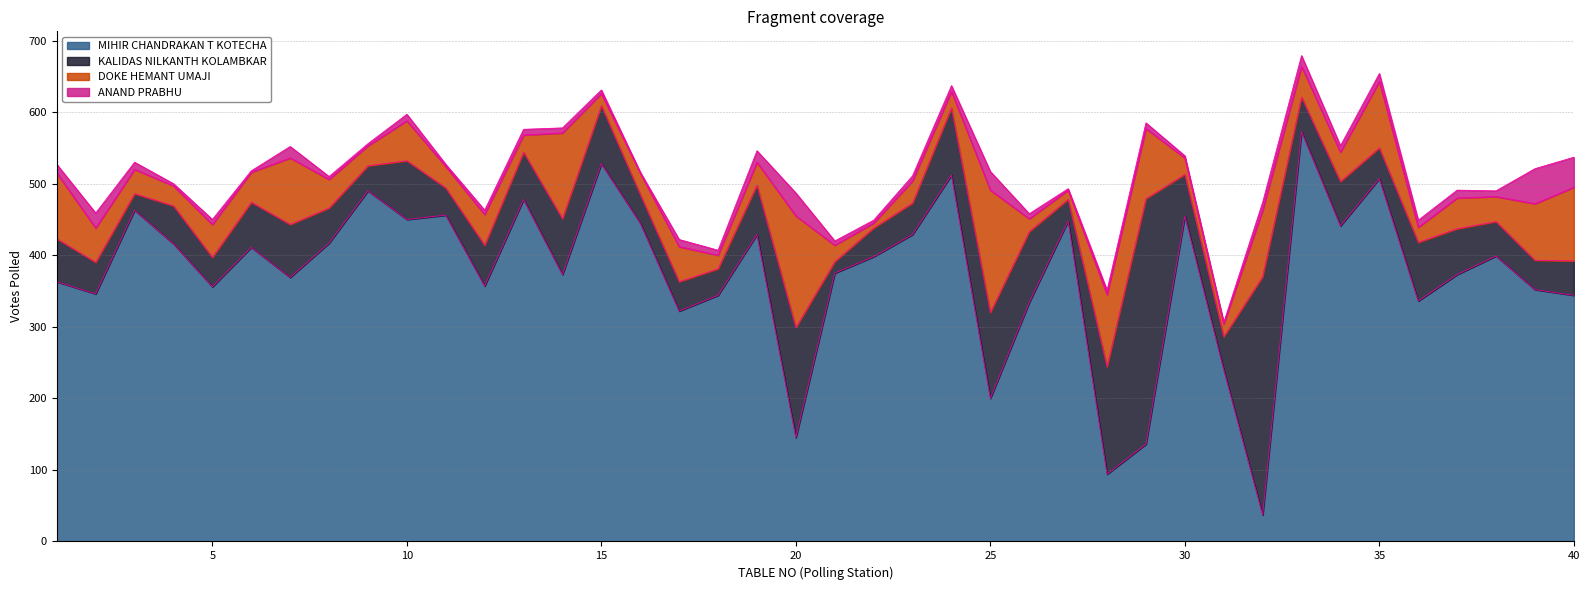

Reading left to right, list all the values displayed in this chart.

MIHIR CHANDRAKAN T KOTECHA: 1=363	2=346	3=463	4=416	5=356	6=411	7=369	8=417	9=490	10=450	11=456	12=357	13=478	14=373	15=528	16=445	17=322	18=344	19=429	20=145	21=375	22=398	23=429	24=512	25=200	26=334	27=448	28=94	29=136	30=455	31=240	32=37	33=573	34=441	35=507	36=336	37=373	38=399	39=352	40=344
KALIDAS NILKANTH KOLAMBKAR: 1=60	2=44	3=23	4=53	5=41	6=63	7=74	8=49	9=35	10=82	11=38	12=57	13=66	14=78	15=81	16=40	17=41	18=37	19=69	20=154	21=16	22=40	23=44	24=94	25=120	26=99	27=30	28=150	29=343	30=58	31=46	32=333	33=48	34=62	35=43	36=82	37=64	38=48	39=41	40=48
DOKE HEMANT UMAJI: 1=92	2=48	3=34	4=28	5=46	6=42	7=93	8=40	9=28	10=56	11=30	12=43	13=24	14=120	15=17	16=30	17=49	18=19	19=32	20=156	21=23	22=7	23=31	24=23	25=171	26=18	27=13	28=101	29=98	30=23	31=18	32=93	33=43	34=41	35=93	36=21	37=43	38=35	39=79	40=103
ANAND PRABHU: 1=12	2=21	3=10	4=3	5=7	6=2	7=16	8=4	9=3	10=9	11=3	12=6	13=8	14=7	15=5	16=1	17=10	18=7	19=16	20=32	21=6	22=4	23=7	24=8	25=26	26=7	27=2	28=6	29=8	30=3	31=2	32=11	33=15	34=9	35=11	36=10	37=11	38=8	39=49	40=42